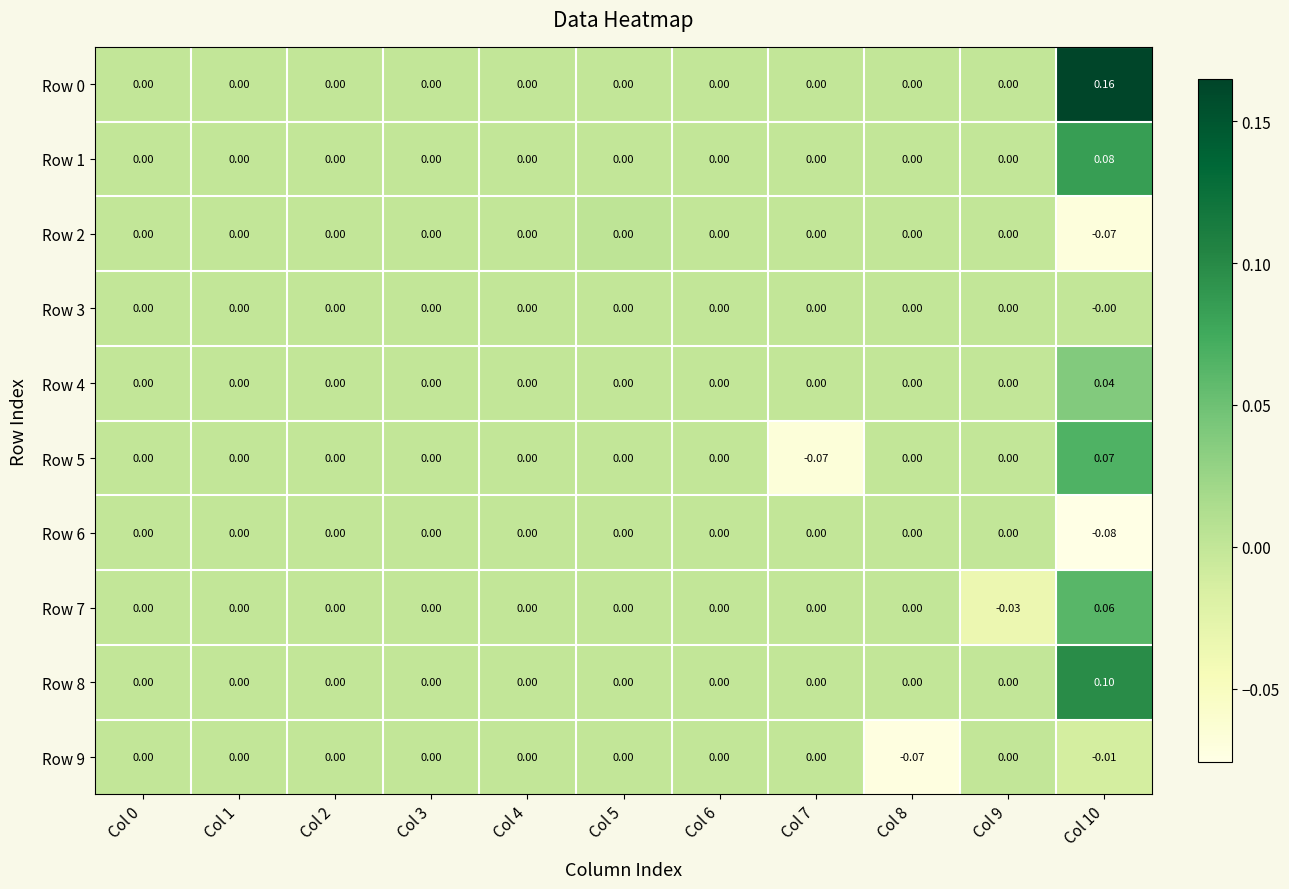

Count the number of categories in the chart.

11